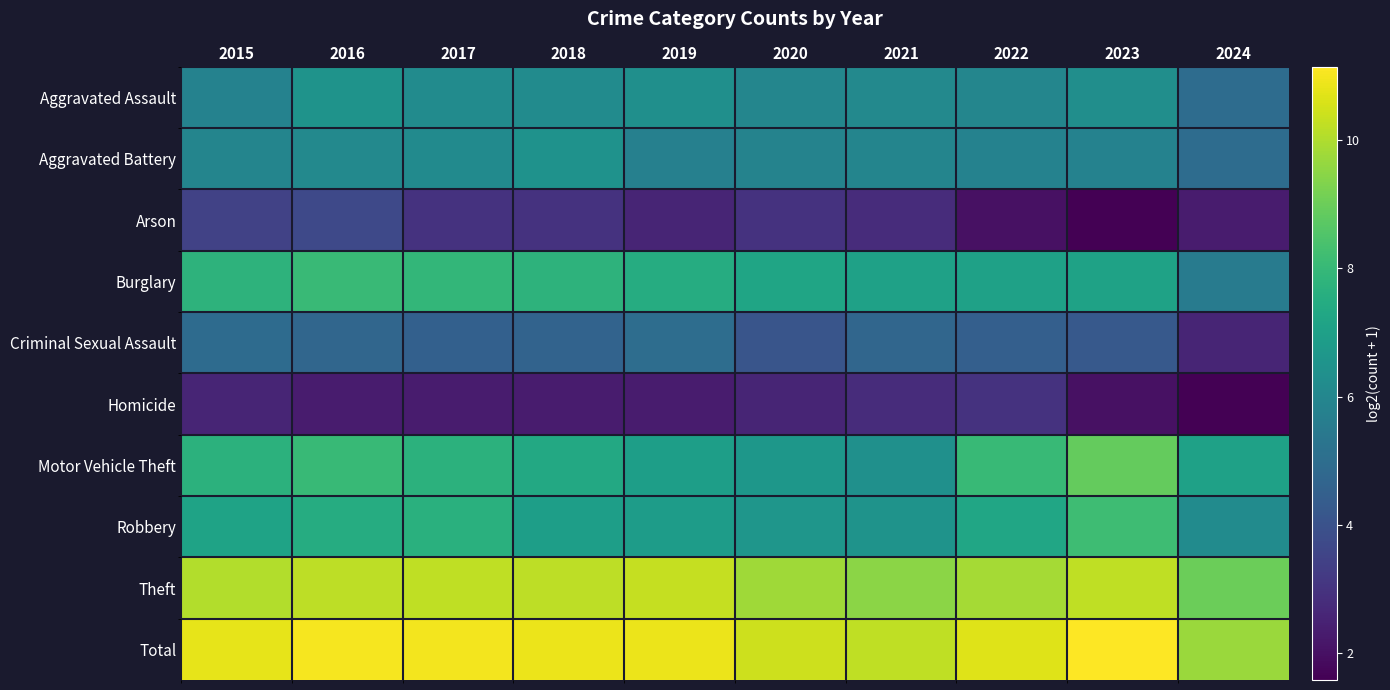

Reading left to right, extract all data points from this chart.

Aggravated Assault: 2015=5.8	2016=6.5	2017=6.2	2018=6.2	2019=6.3	2020=6.0	2021=6.1	2022=6.0	2023=6.3	2024=5.0
Aggravated Battery: 2015=5.9	2016=6.1	2017=6.2	2018=6.4	2019=5.8	2020=5.9	2021=5.9	2022=5.8	2023=5.8	2024=5.0
Arson: 2015=3.5	2016=3.7	2017=3.0	2018=3.0	2019=2.6	2020=3.0	2021=2.8	2022=2.0	2023=1.6	2024=2.3
Burglary: 2015=7.8	2016=8.1	2017=7.9	2018=7.8	2019=7.5	2020=7.2	2021=7.1	2022=7.0	2023=7.1	2024=5.6
Criminal Sexual Assault: 2015=4.9	2016=4.8	2017=4.5	2018=4.6	2019=5.0	2020=4.1	2021=4.8	2022=4.5	2023=4.2	2024=2.6
Homicide: 2015=2.6	2016=2.3	2017=2.3	2018=2.3	2019=2.3	2020=2.6	2021=2.8	2022=3.0	2023=2.0	2024=1.6
Motor Vehicle Theft: 2015=7.7	2016=8.0	2017=7.7	2018=7.4	2019=7.0	2020=6.6	2021=6.4	2022=8.0	2023=8.9	2024=7.0
Robbery: 2015=7.1	2016=7.5	2017=7.7	2018=6.9	2019=6.9	2020=6.6	2021=6.5	2022=7.2	2023=8.2	2024=6.2
Theft: 2015=10.0	2016=10.2	2017=10.2	2018=10.2	2019=10.3	2020=9.8	2021=9.5	2022=9.8	2023=10.2	2024=9.0
Total: 2015=10.8	2016=11.0	2017=11.0	2018=10.9	2019=10.9	2020=10.4	2021=10.2	2022=10.7	2023=11.1	2024=9.7